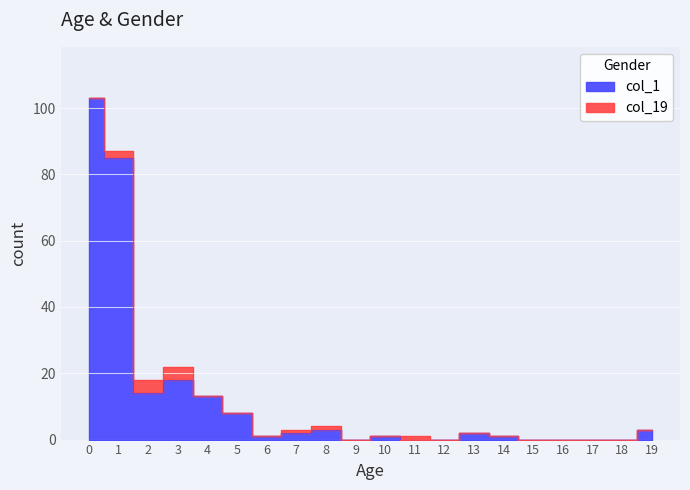

What is the sum of all values?

254